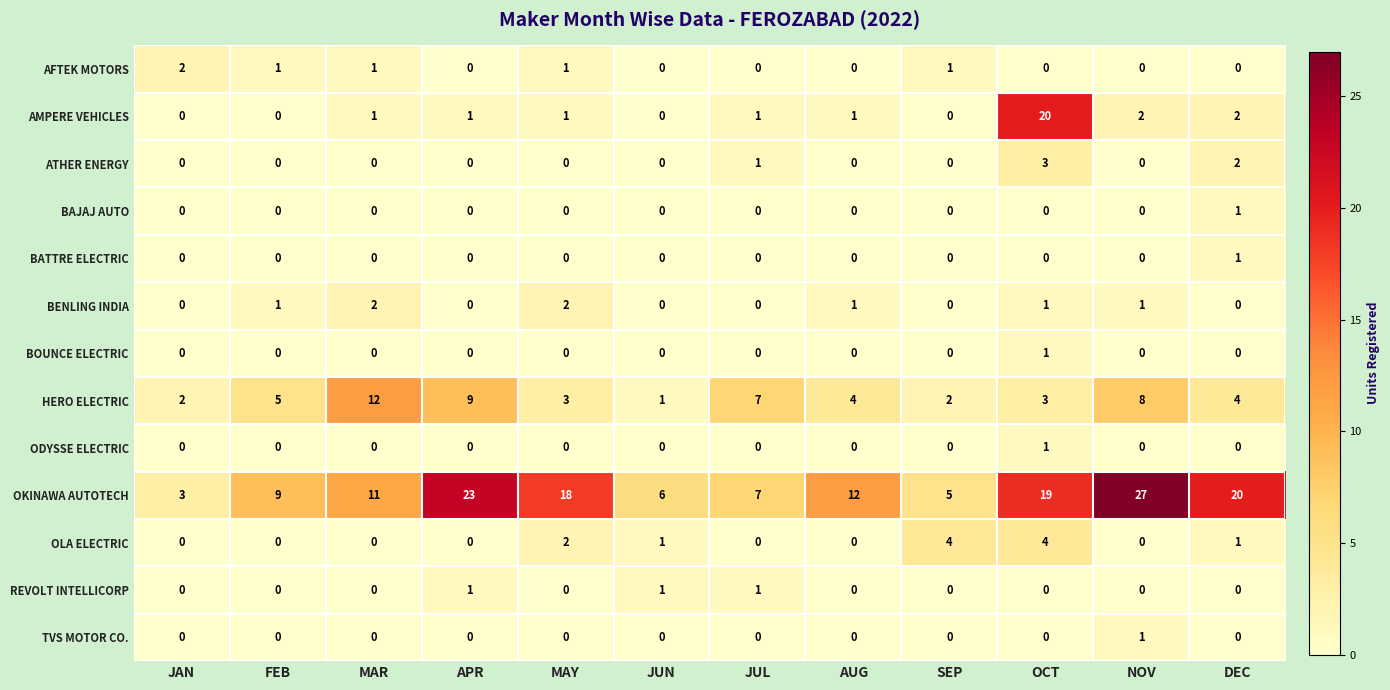

What is the total value across all series at SEP?

12